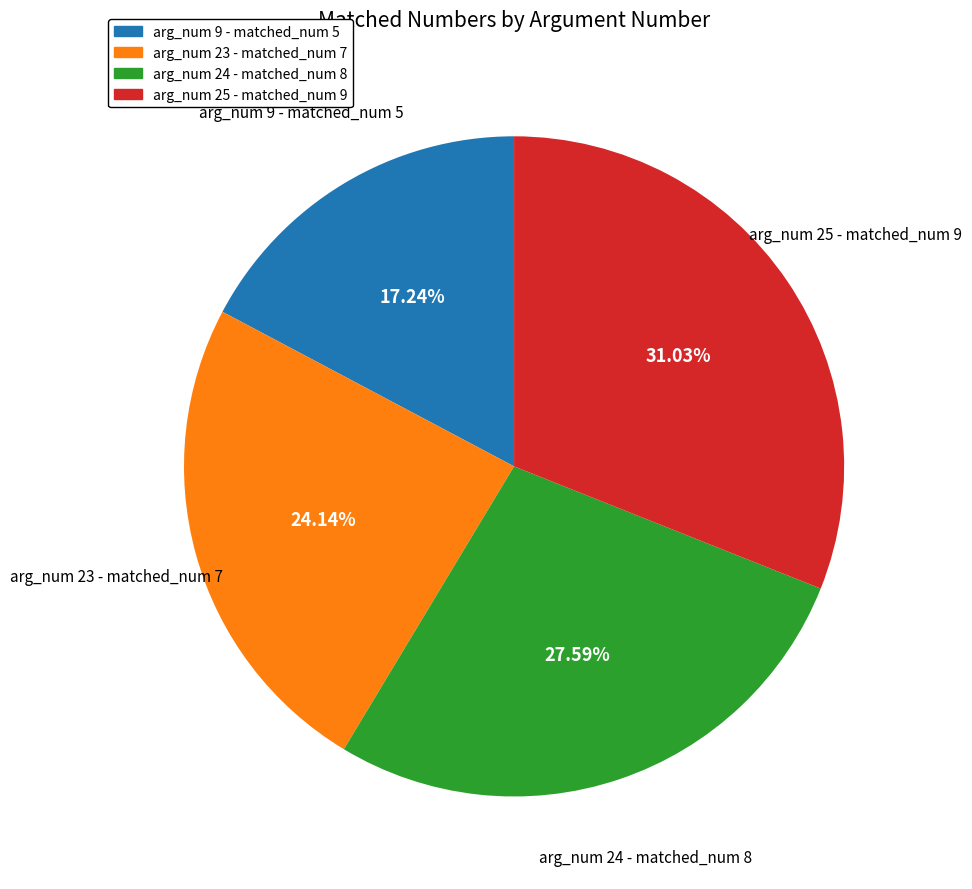

How many slices are in this pie chart?

4